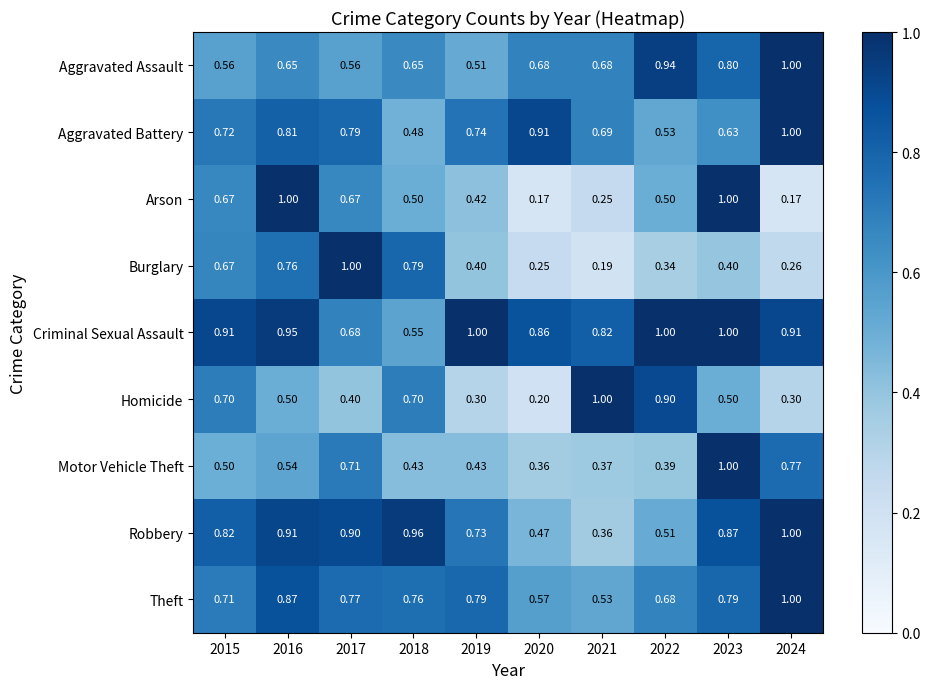

Is the value of Criminal Sexual Assault at 2017 greater than the value of Homicide at 2016?

Yes